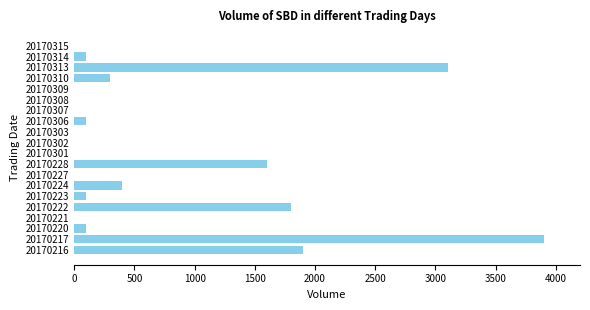

True or false: the data shows 3100 at 20170313.

True